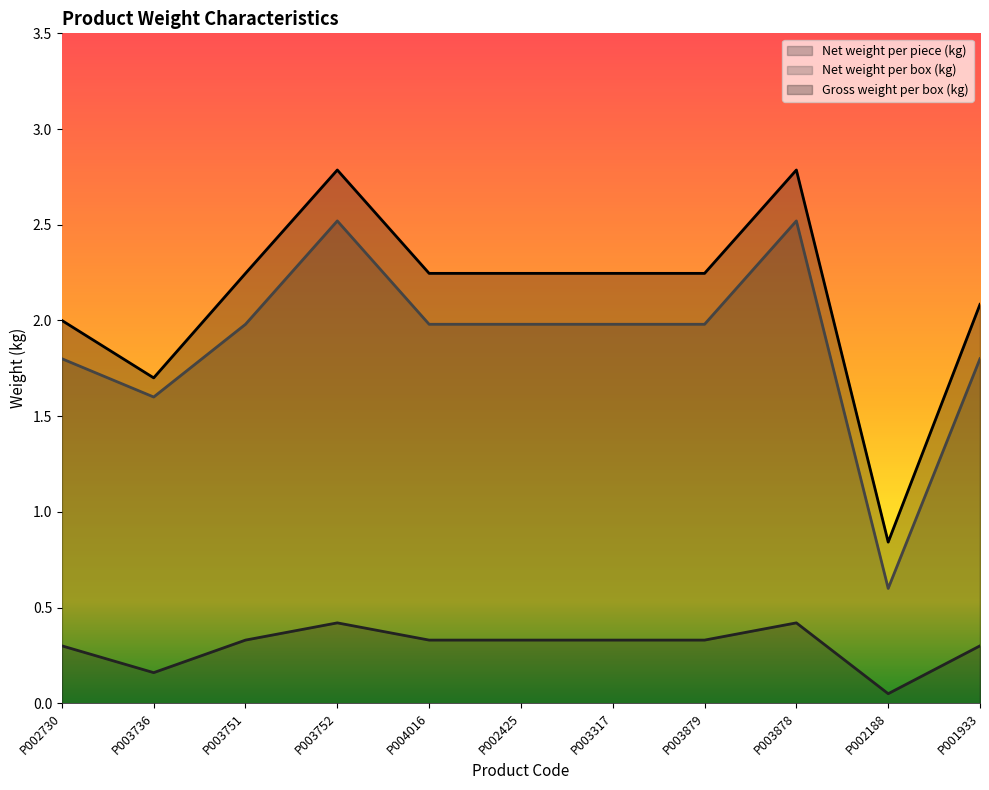

Reading left to right, what are all the values shown in this chart?

Net weight per piece (kg): 0.3	0.2	0.3	0.4	0.3	0.3	0.3	0.3	0.4	0.1	0.3
Net weight per box (kg): 1.8	1.6	2.0	2.5	2.0	2.0	2.0	2.0	2.5	0.6	1.8
Gross weight per box (kg): 2.0	1.7	2.2	2.8	2.2	2.2	2.2	2.2	2.8	0.8	2.1